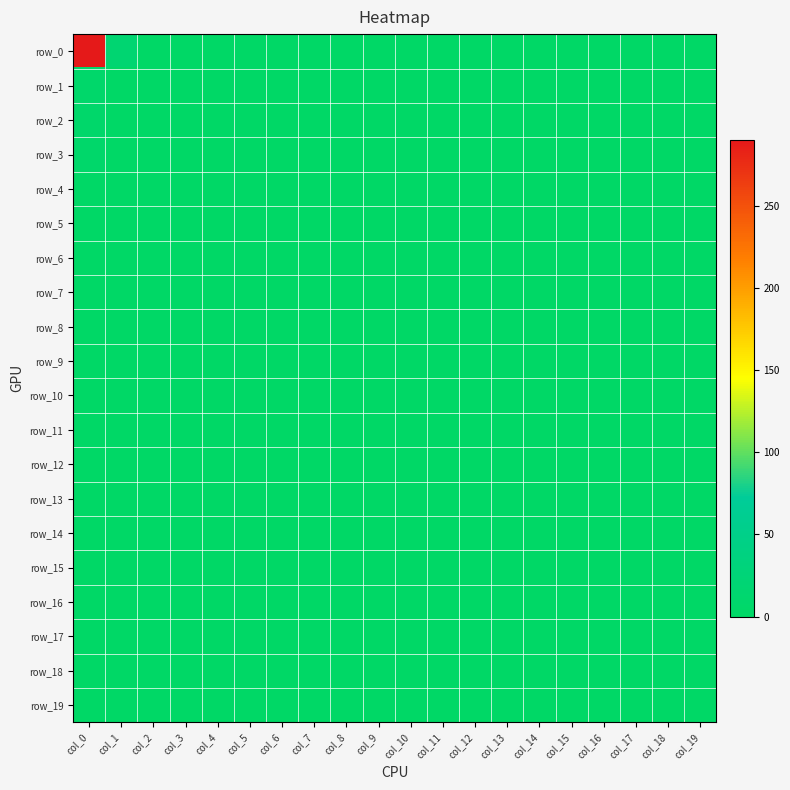

Which series has the largest range (max minus min)?

row_0